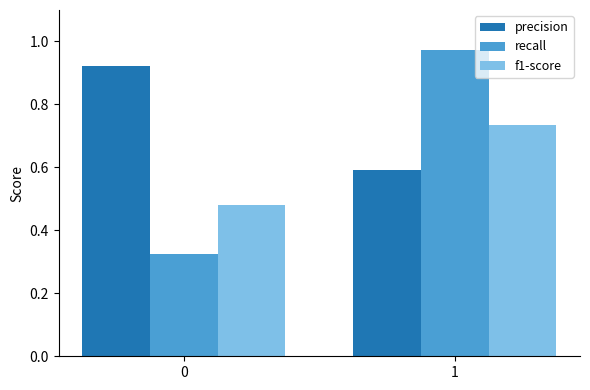

At 1, list the series in order from largest to smallest.

recall, f1-score, precision